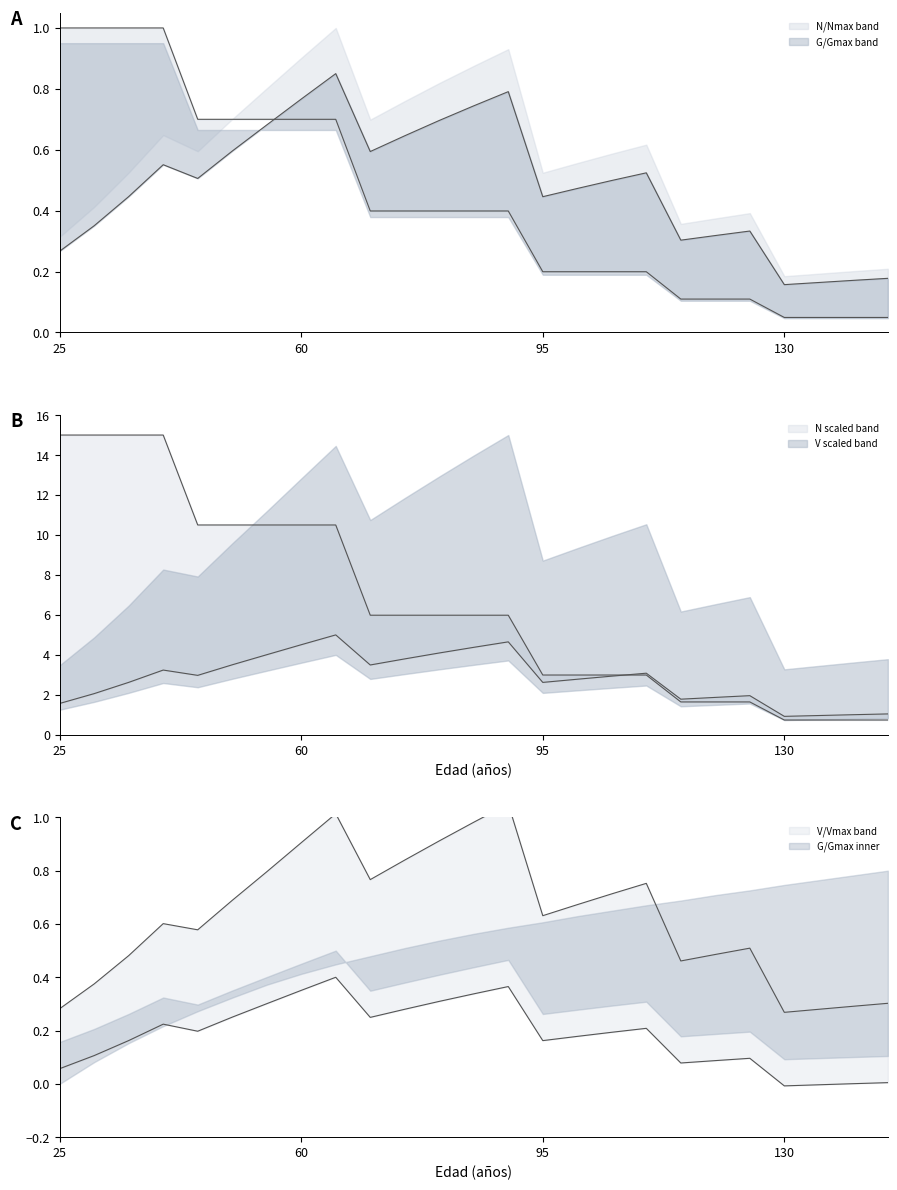

At which category is the sum across all series the highest?

40